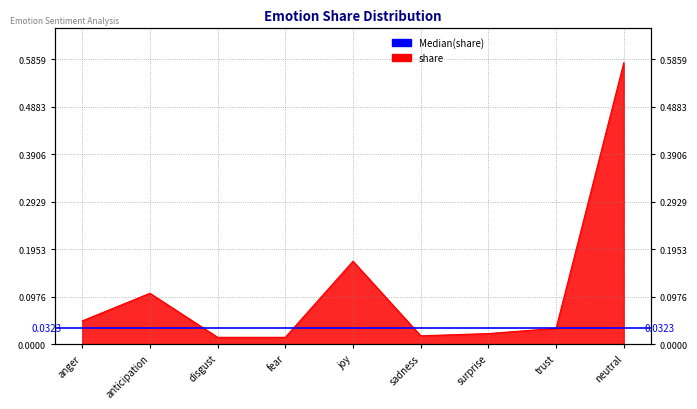

How many points are lower than both their immediate neighbors (excluding endpoints)?

1